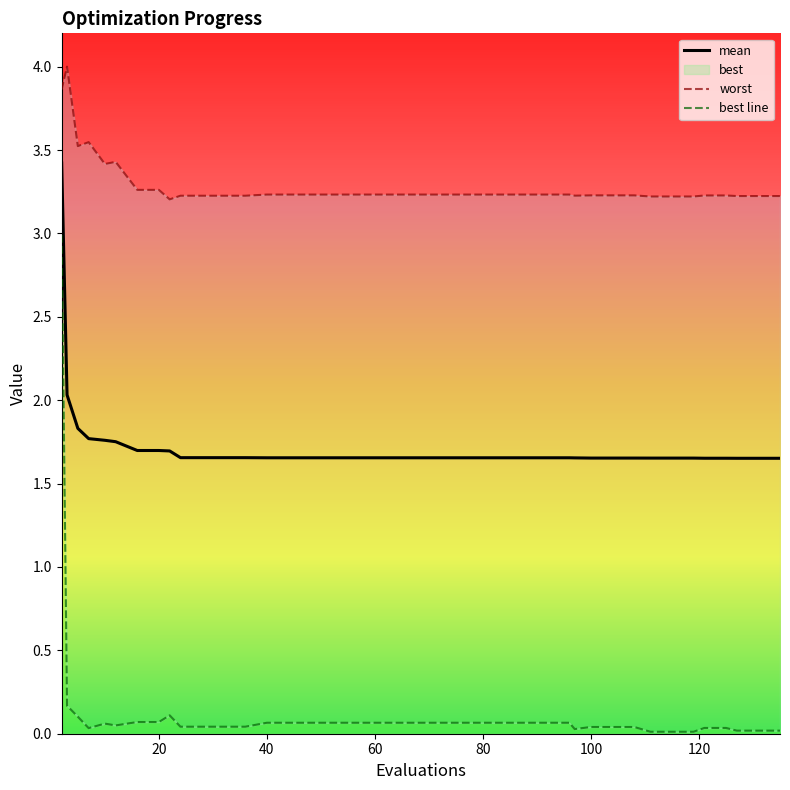

What are all the series names shown in the legend?

mean, best, worst